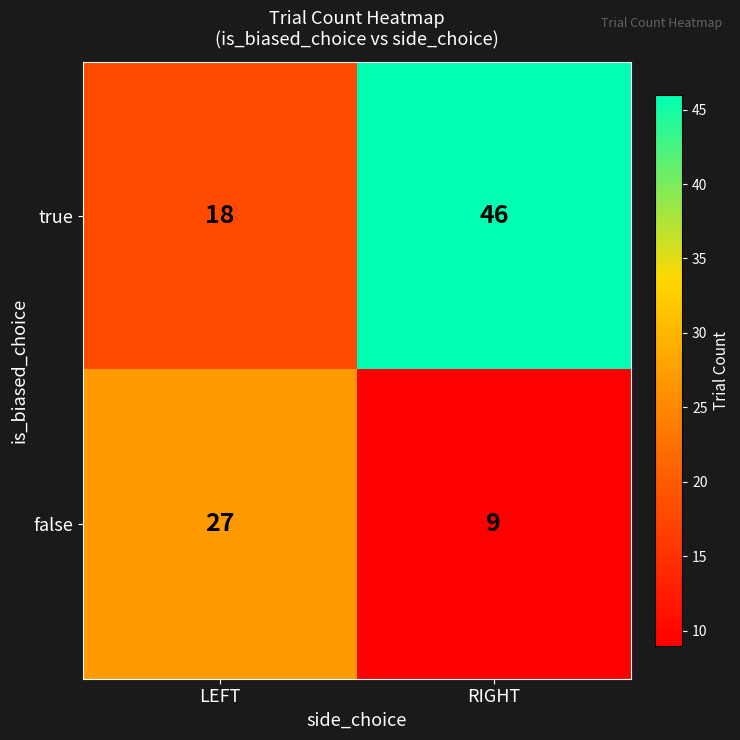

What is the difference between the true values at LEFT and RIGHT?

28